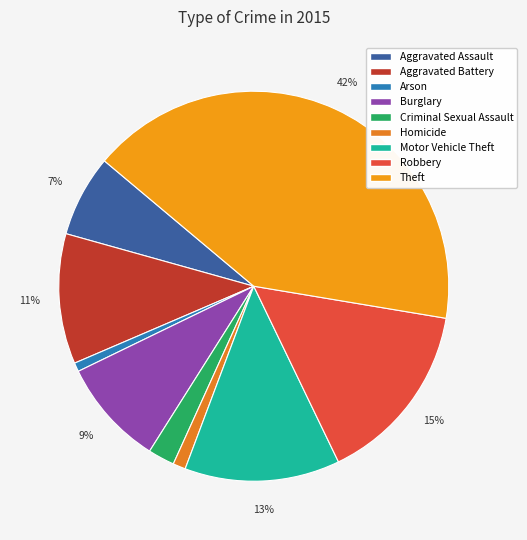

Rank the categories by value from highest to lowest.

Theft, Robbery, Motor Vehicle Theft, Aggravated Battery, Burglary, Aggravated Assault, Criminal Sexual Assault, Homicide, Arson